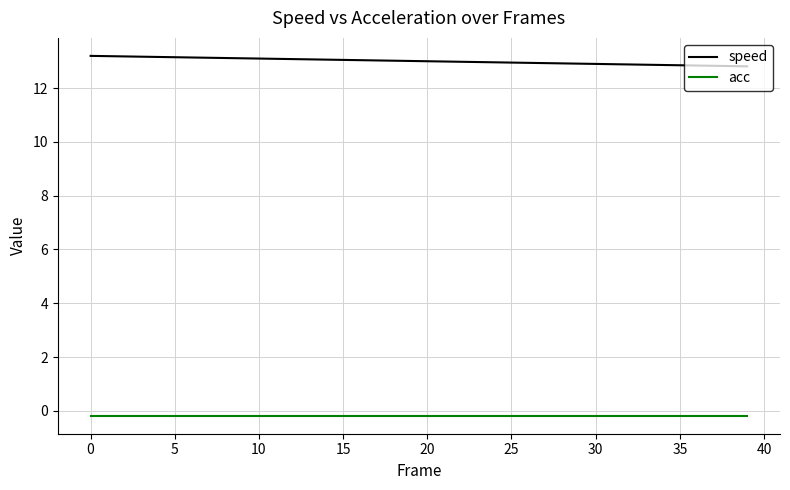

What is the minimum value shown in the chart?

-0.2